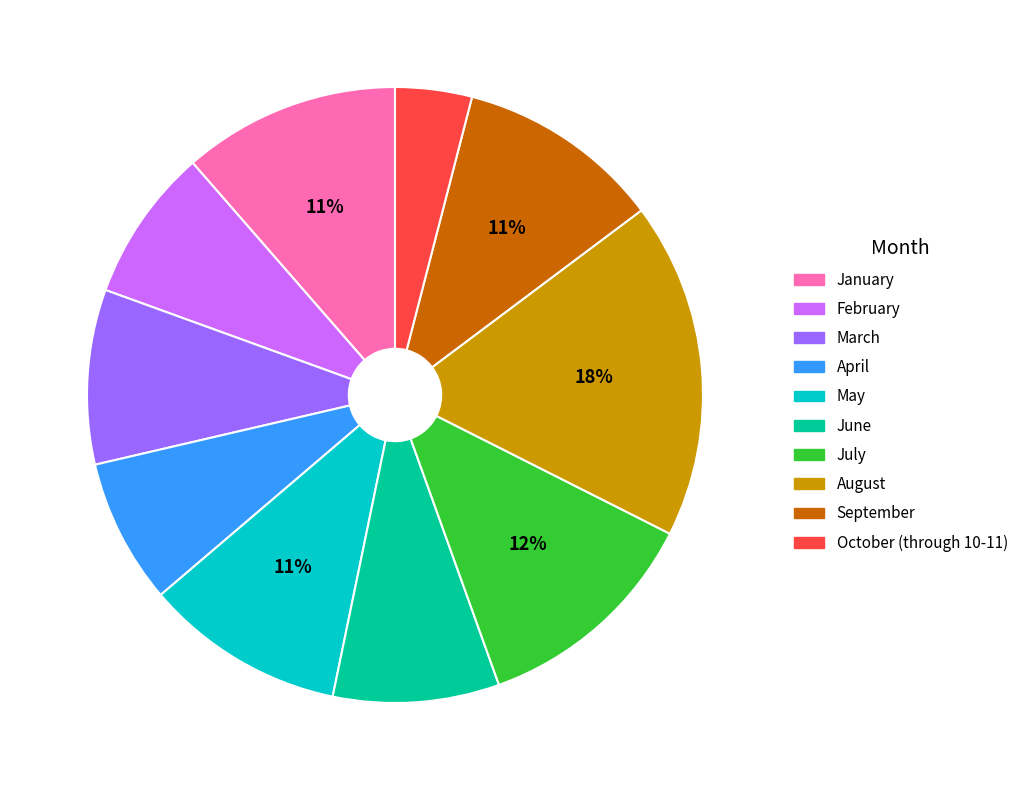

Between June and August, which is larger?

August